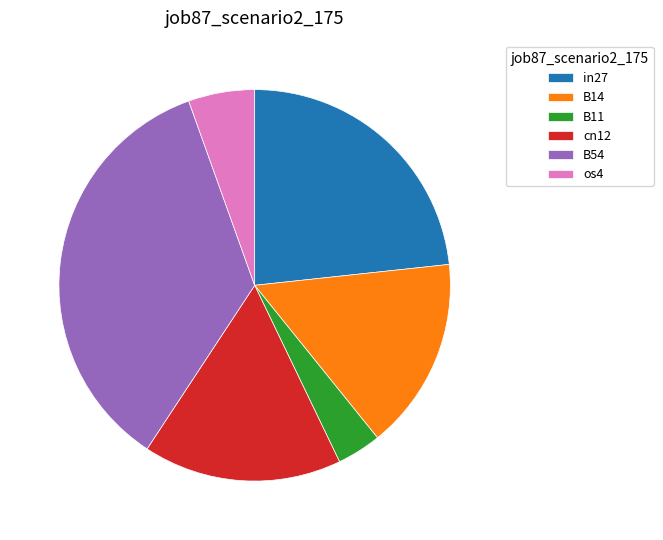

Which category has the smallest portion of the pie?

B11